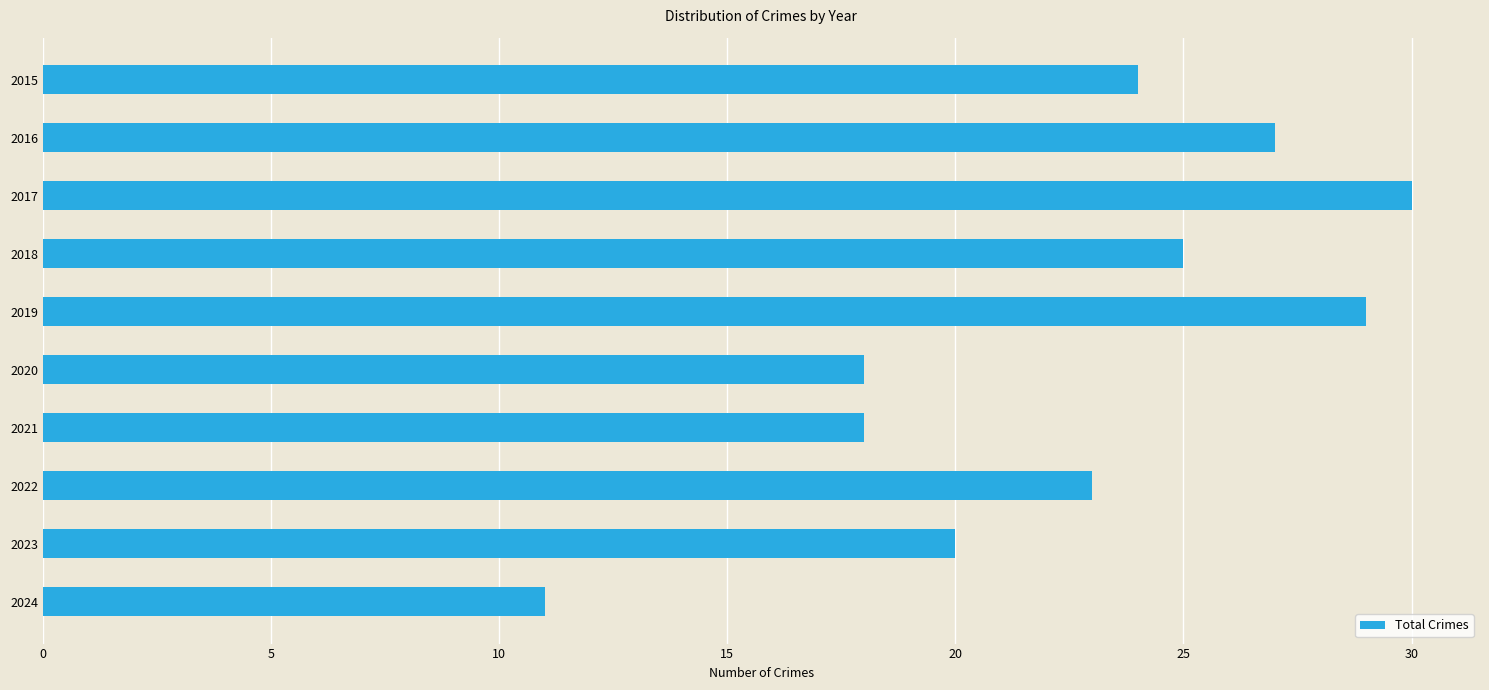

What value does the data have at 2015?

24